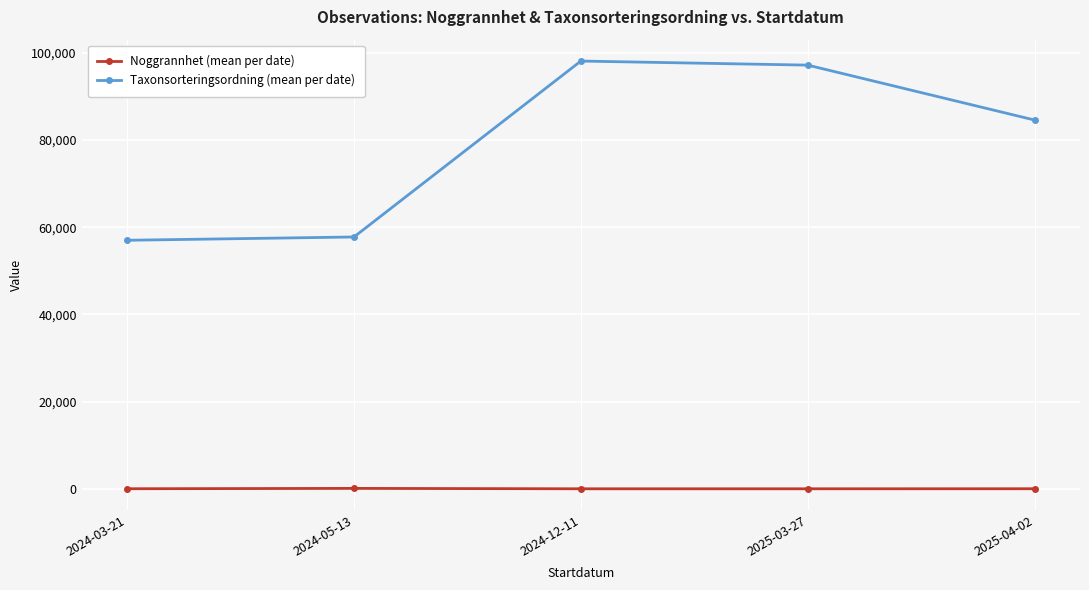

Which series has the largest total across all categories?

Taxonsorteringsordning (mean per date)